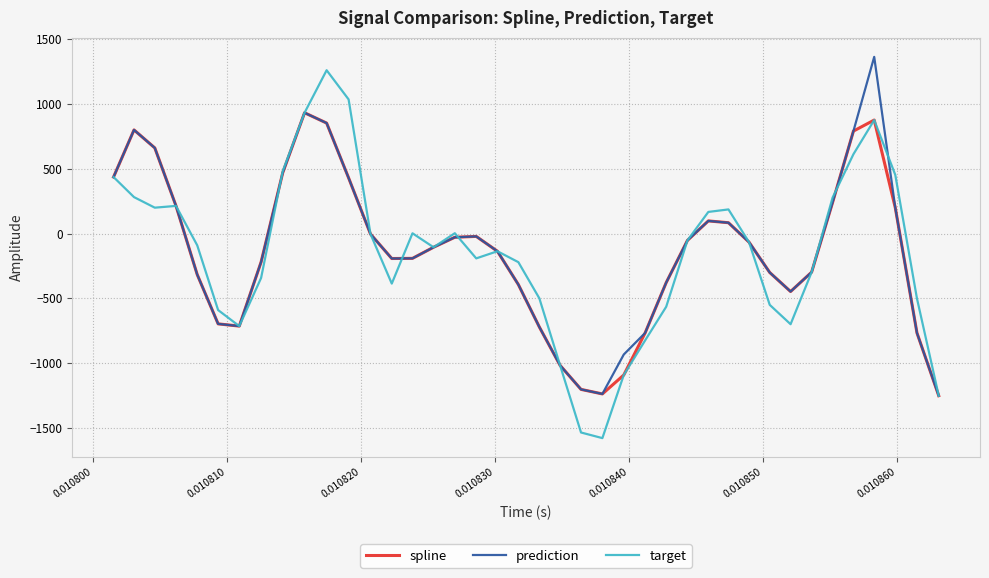

What is the maximum value shown in the chart?

1364.4